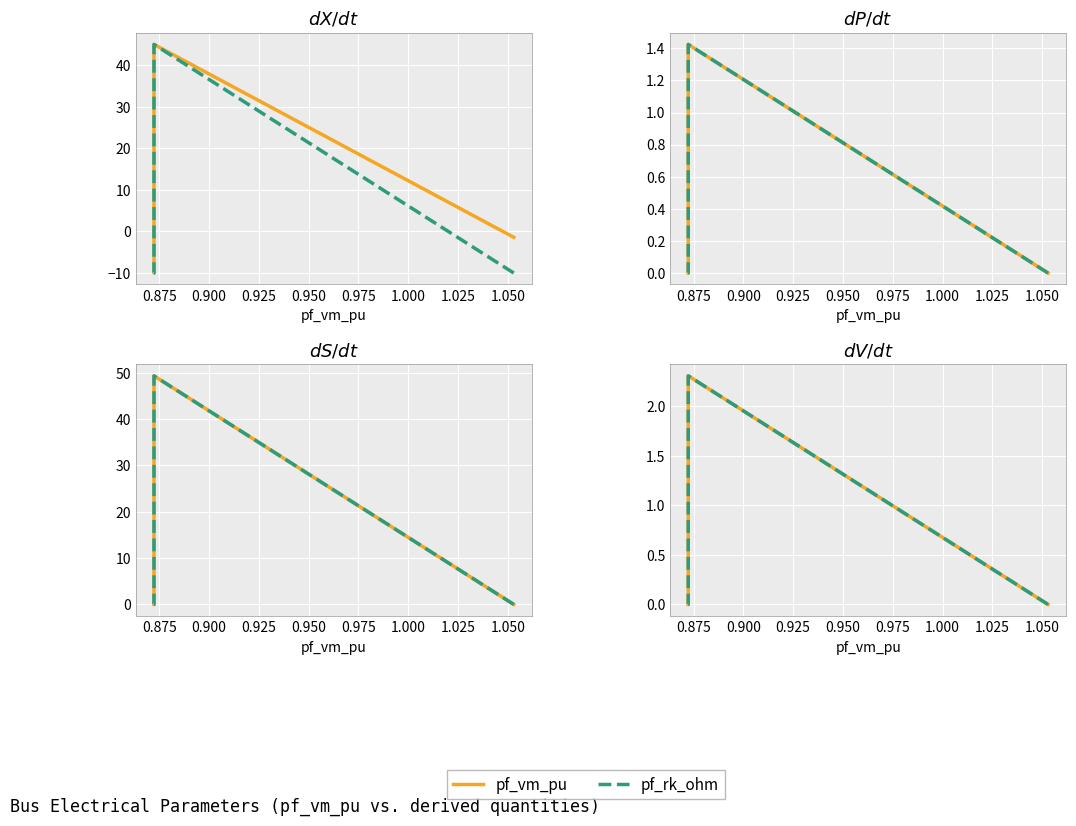

In pf_rk_ohm, how many points are higher than both neighbors (excluding endpoints)?

1